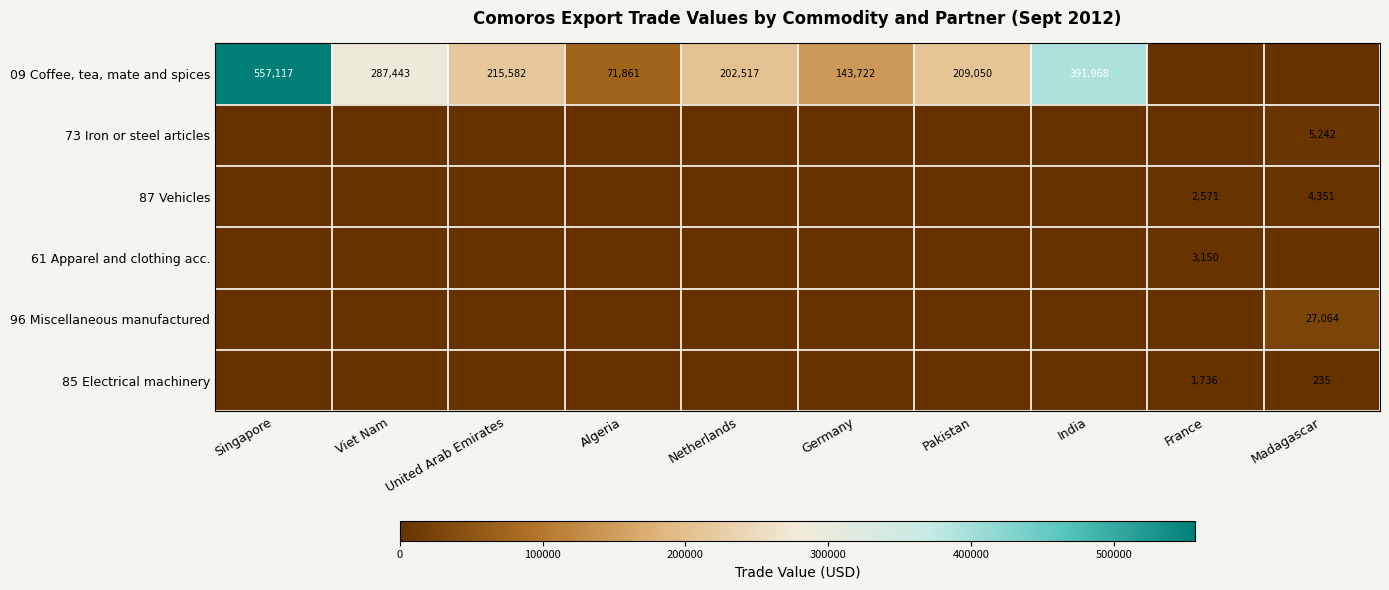

The value of 09 Coffee, tea, mate and spices at Algeria is 71861. True or false?

True